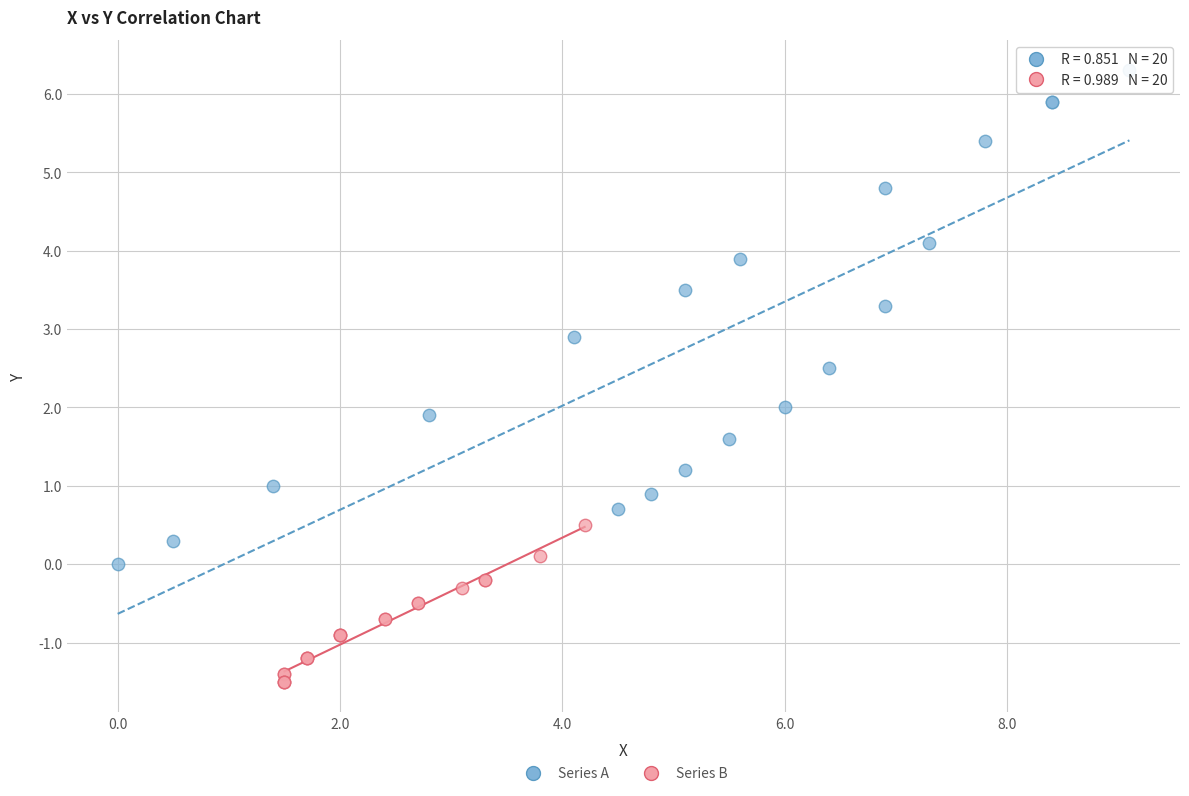

Which series reaches the maximum Y coordinate?

Series A